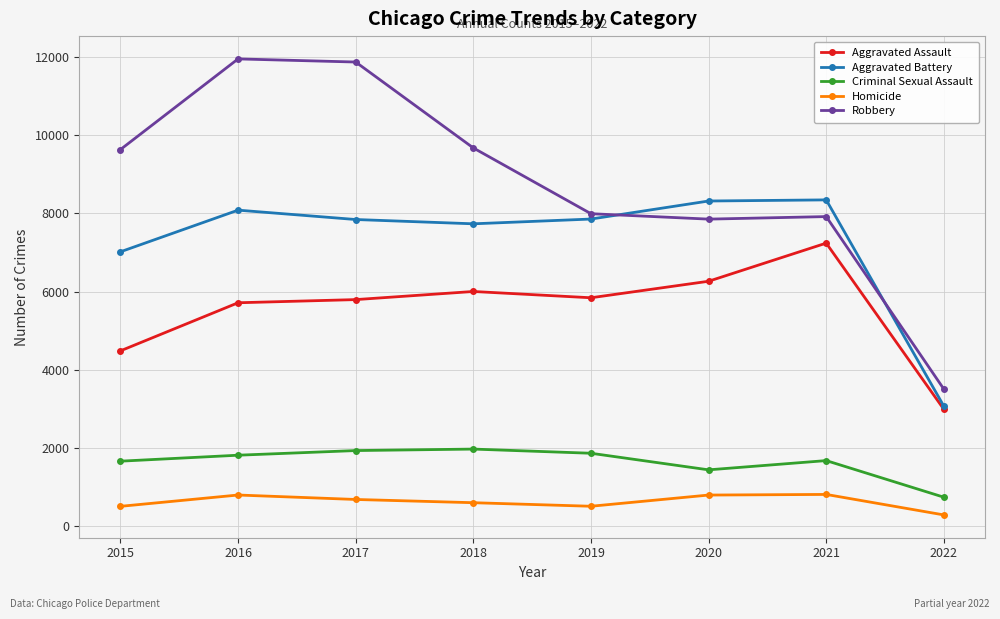

What are all the series names shown in the legend?

Aggravated Assault, Aggravated Battery, Criminal Sexual Assault, Homicide, Robbery